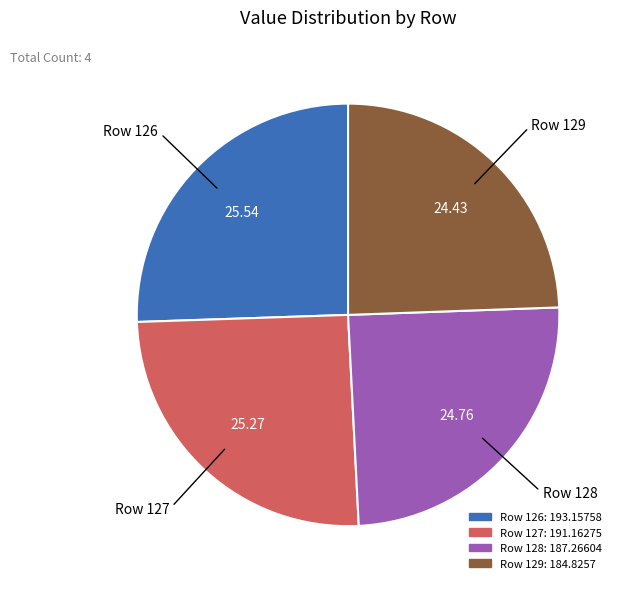

Count the number of slices in the pie.

4